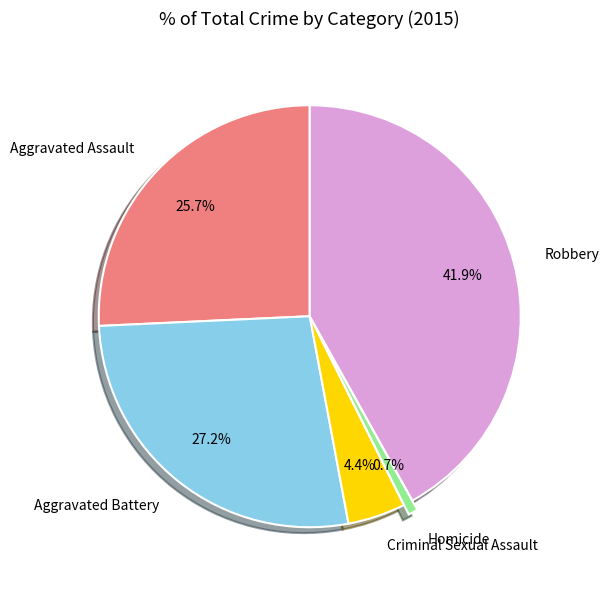

To the nearest percent, what is the average slice percentage?

20%